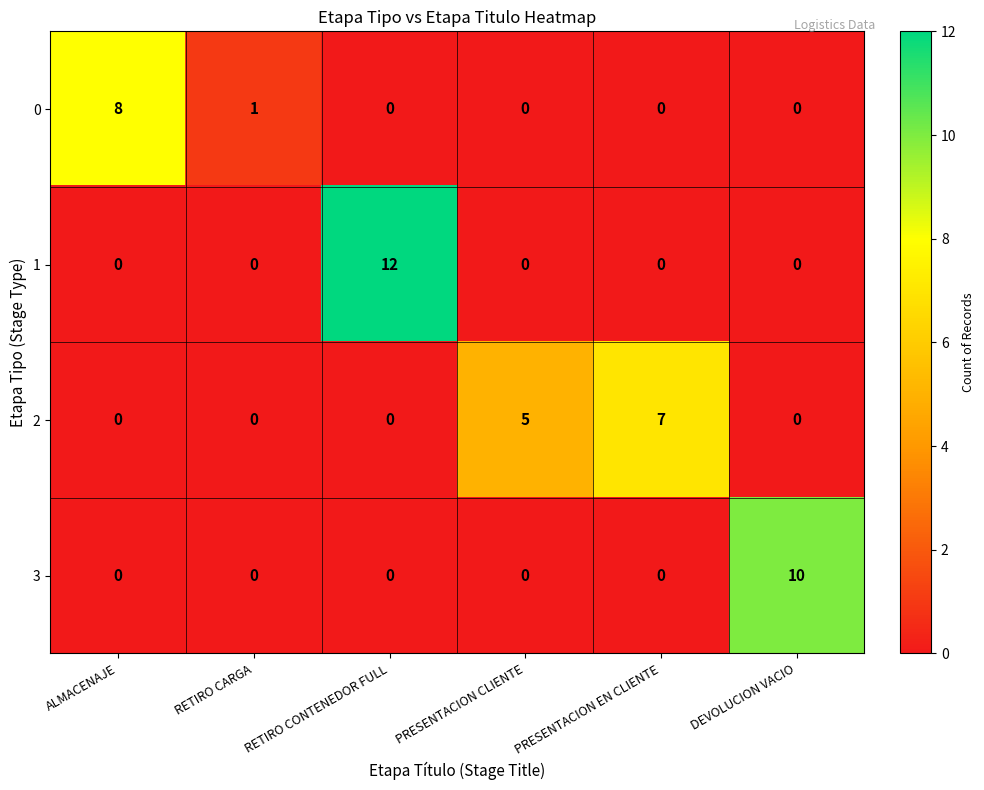

How many 3 values are between 0 and 1?

5